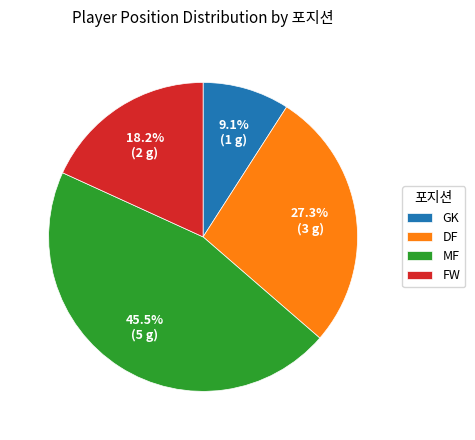

Rank the categories by value from highest to lowest.

MF, DF, FW, GK